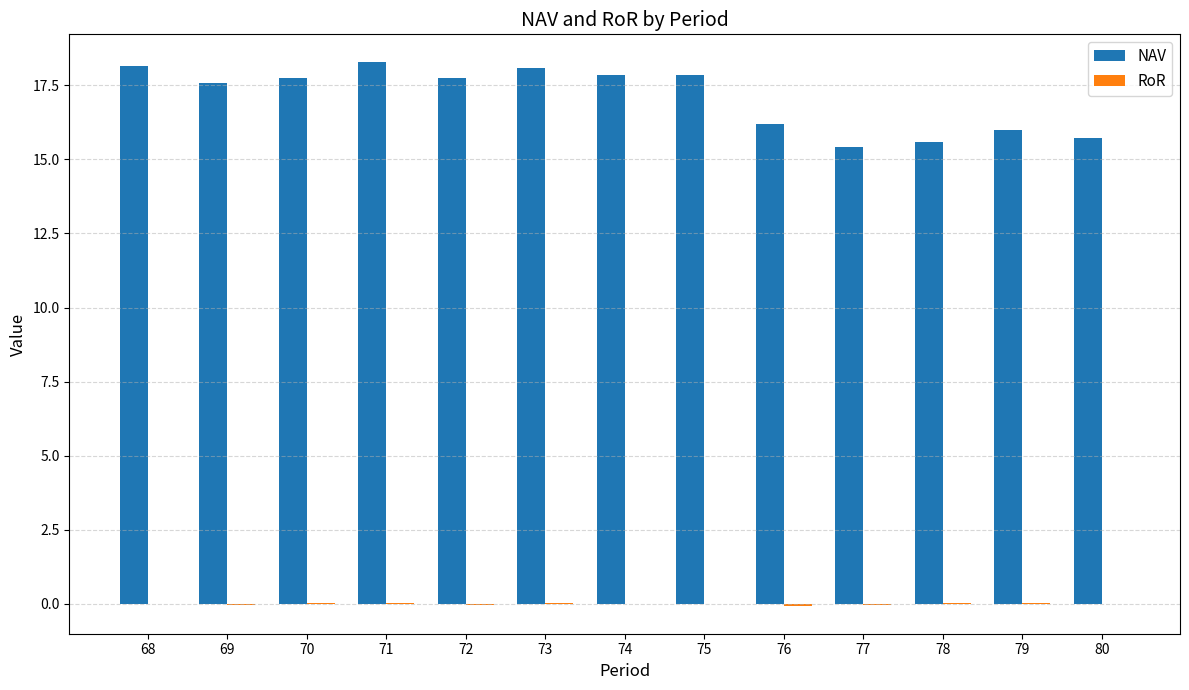

Which series has the widest spread of values?

NAV